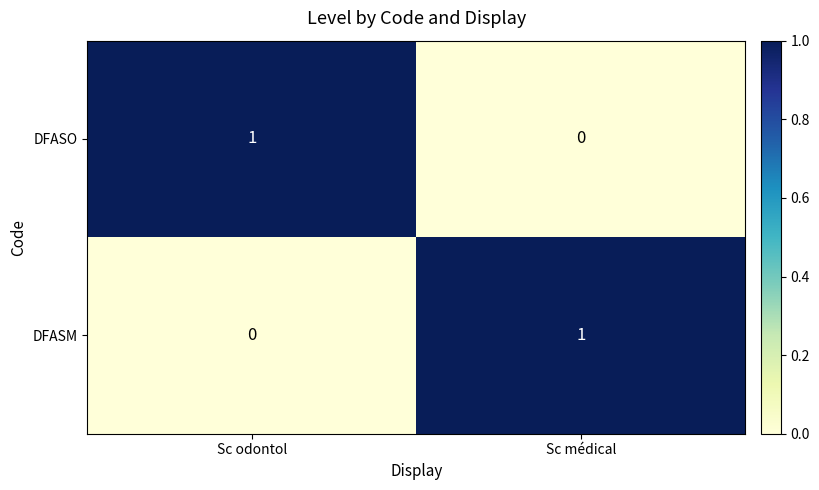

At which label does DFASM reach its minimum?

Sc odontol